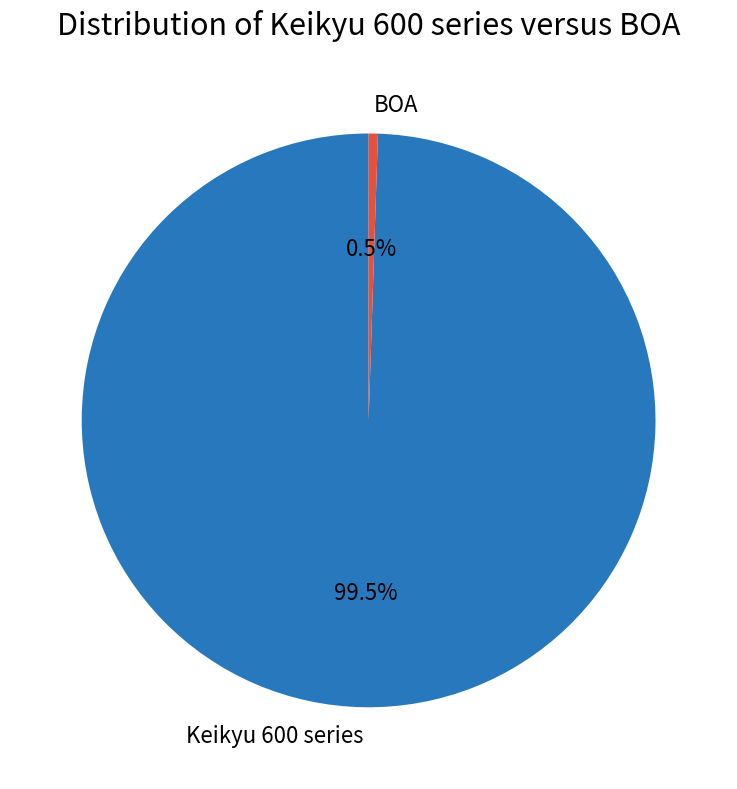

To the nearest percent, what is the combined percentage of BOA and Keikyu 600 series?

100%